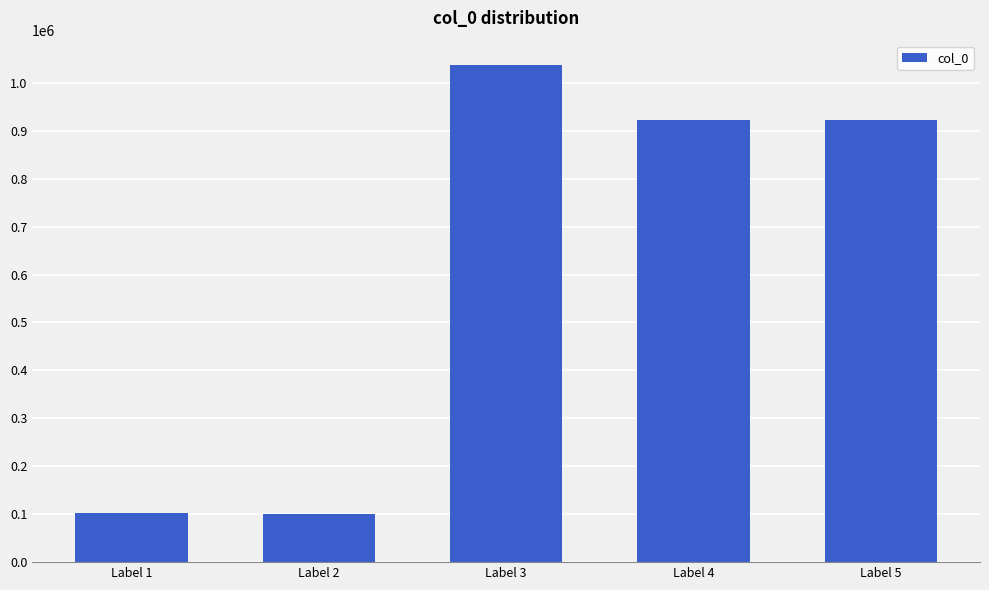

What is the change in value from Label 2 to Label 4?

+821012